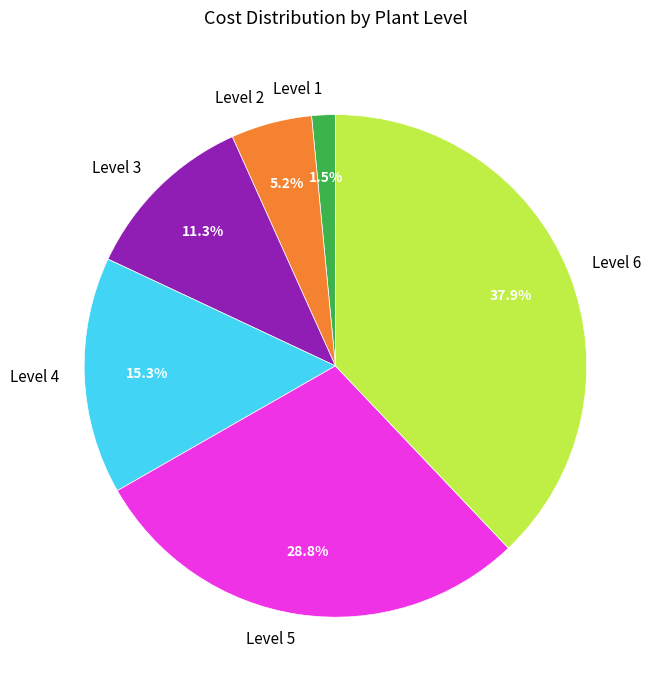

Combined, what portion of the pie is Level 2 and Level 5?

34.0%